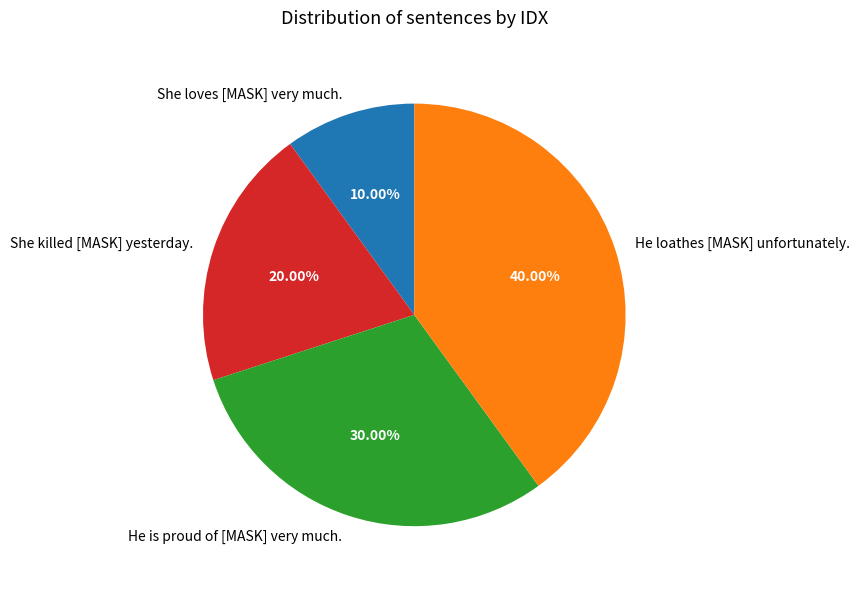

What percentage is the He loathes [MASK] unfortunately. slice, to the nearest percent?

40%